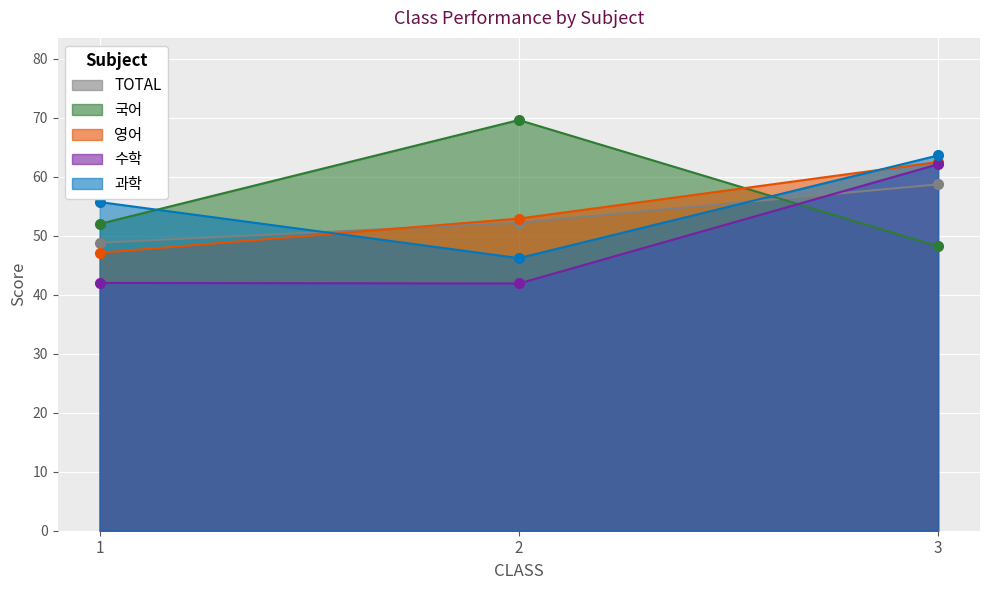

Reading left to right, what are all the values shown in this chart?

TOTAL: 48.8	52.2	58.7
국어: 52.0	69.6	48.2
영어: 47.1	52.9	62.5
수학: 42.0	41.9	62.1
과학: 55.7	46.2	63.6